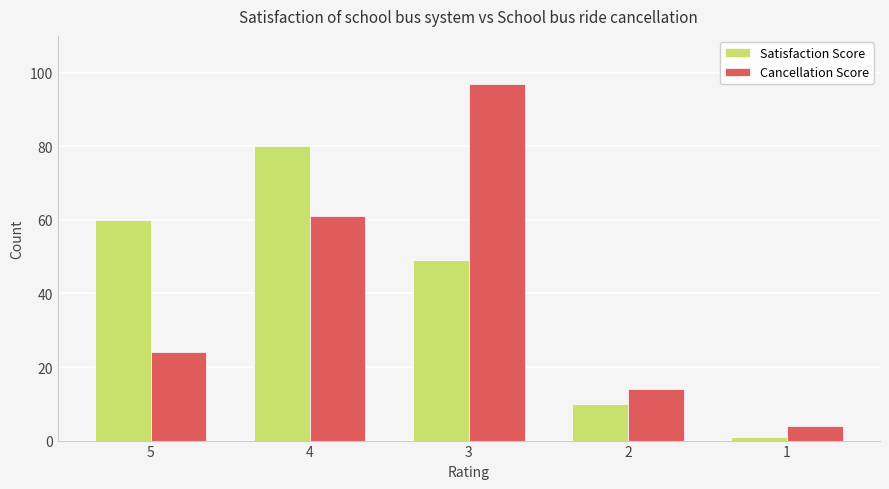

Which category has the highest value across all series?

3